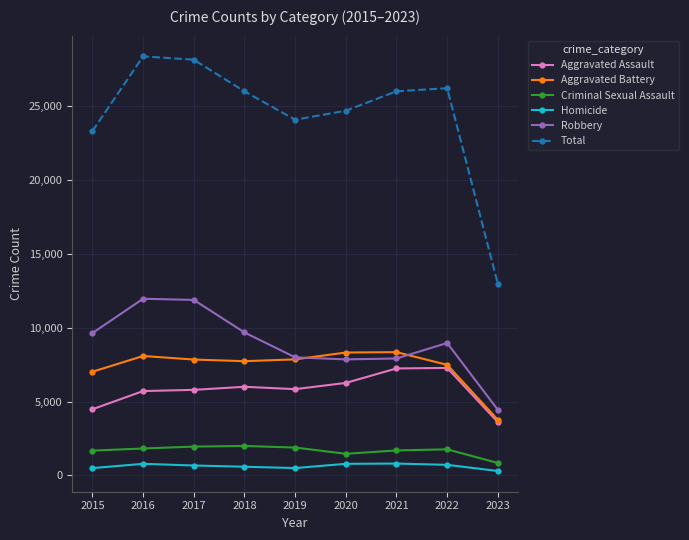

The value of Robbery at 2022 is 6072. True or false?

False